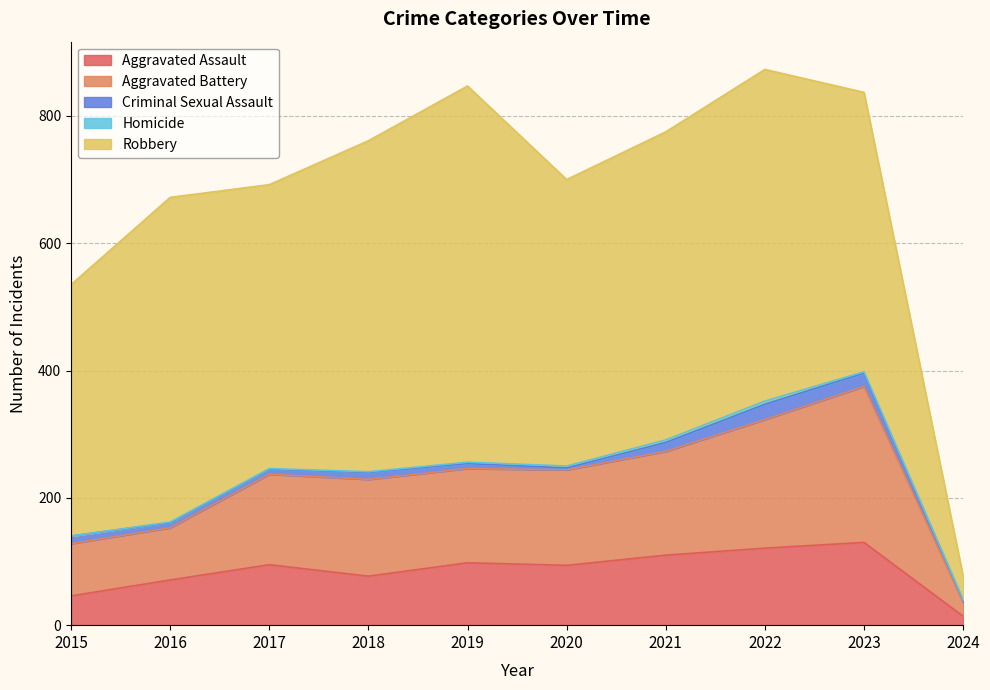

What is the difference between the Aggravated Assault values at 2021 and 2016?

39